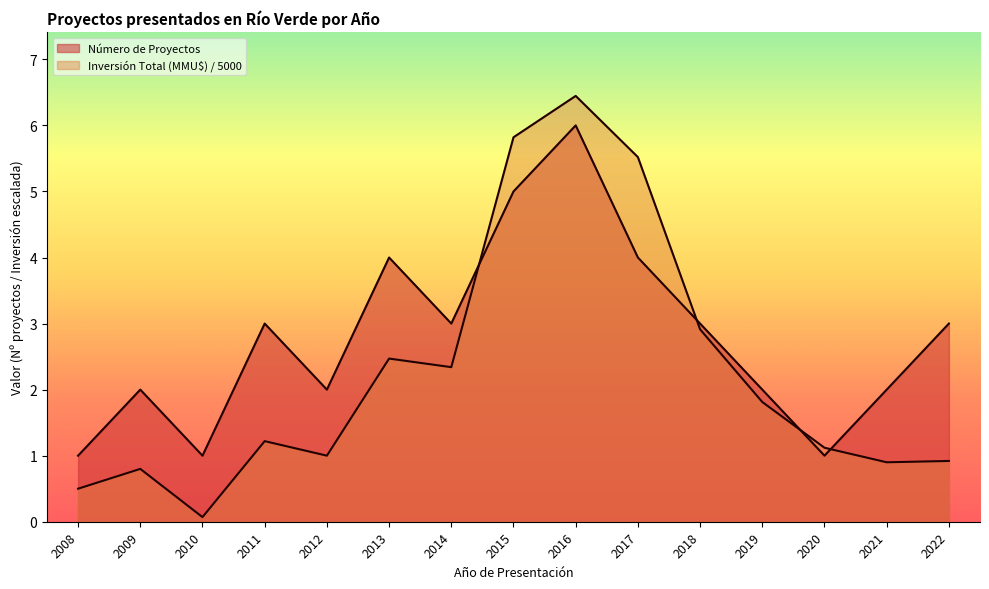

How many data points in Inversión Total (MMU$) are above 1?

9